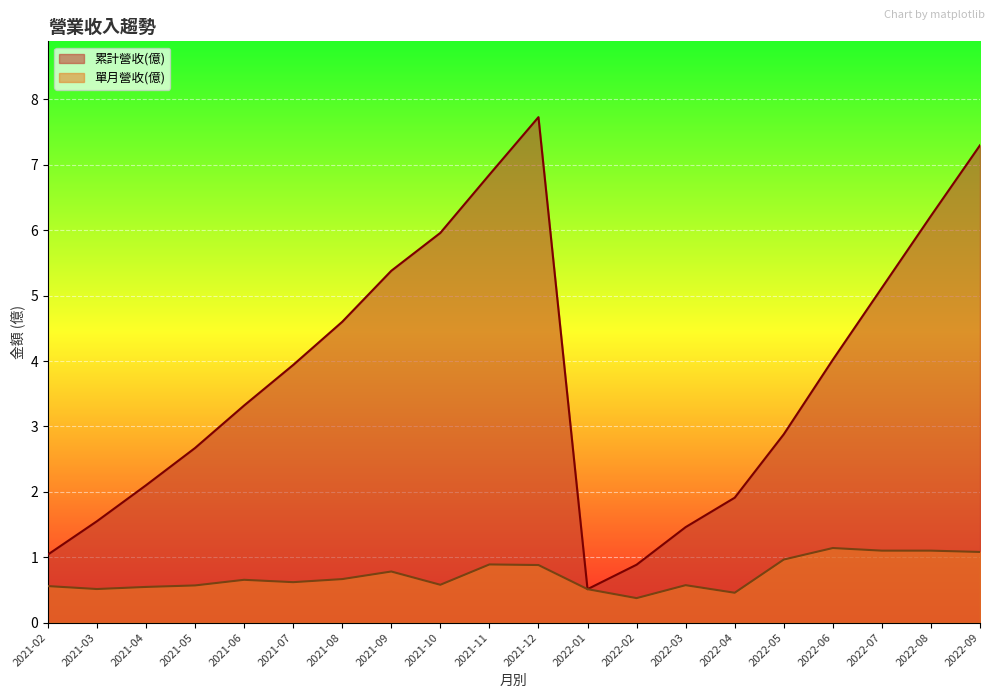

Count the number of categories in the chart.

20